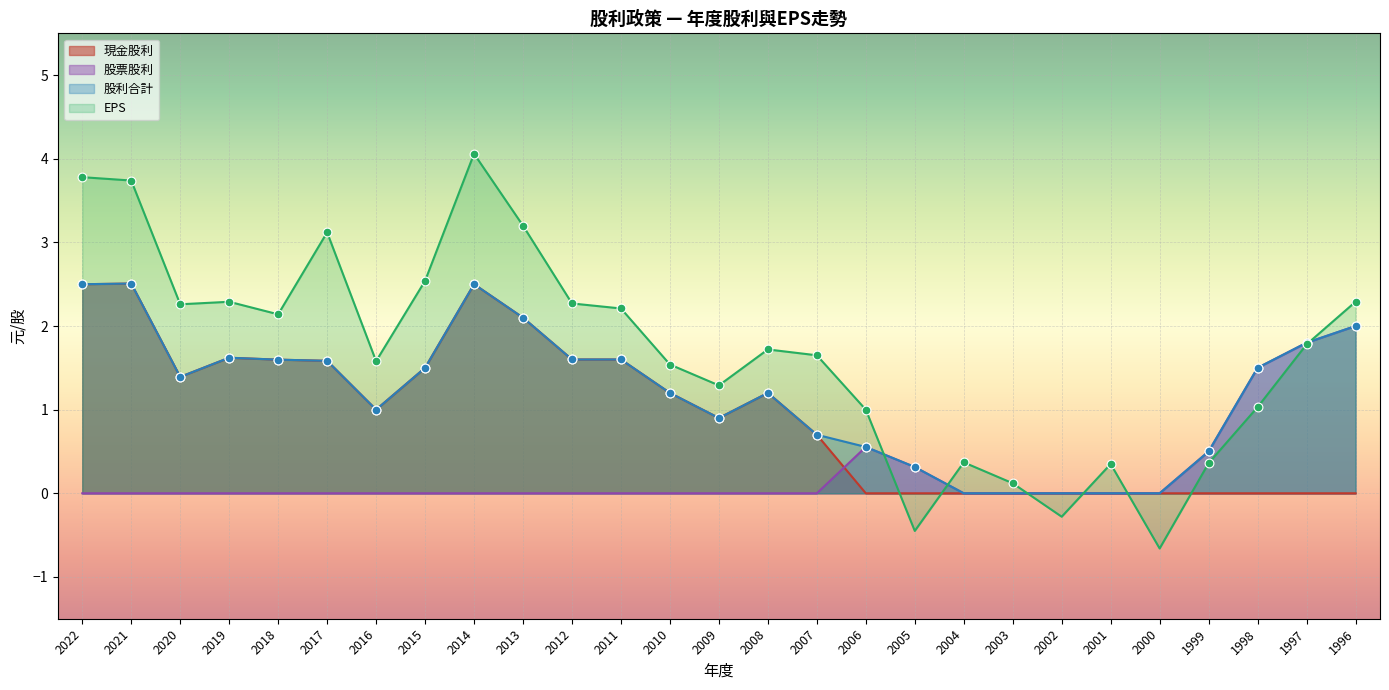

Is the value of EPS at 2010 greater than the value of 現金股利 at 1997?

Yes